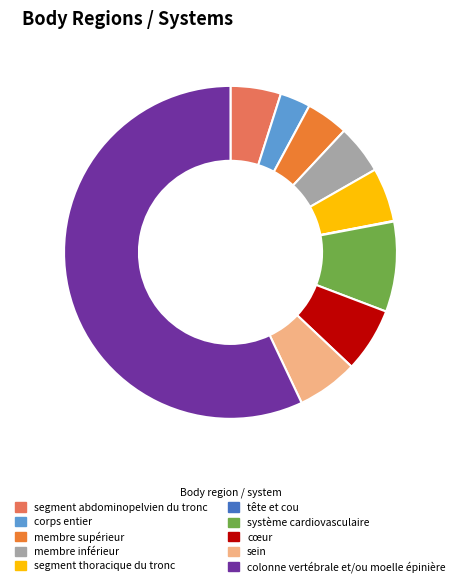

True or false: segment abdominopelvien du tronc accounts for 19% of the total.

False